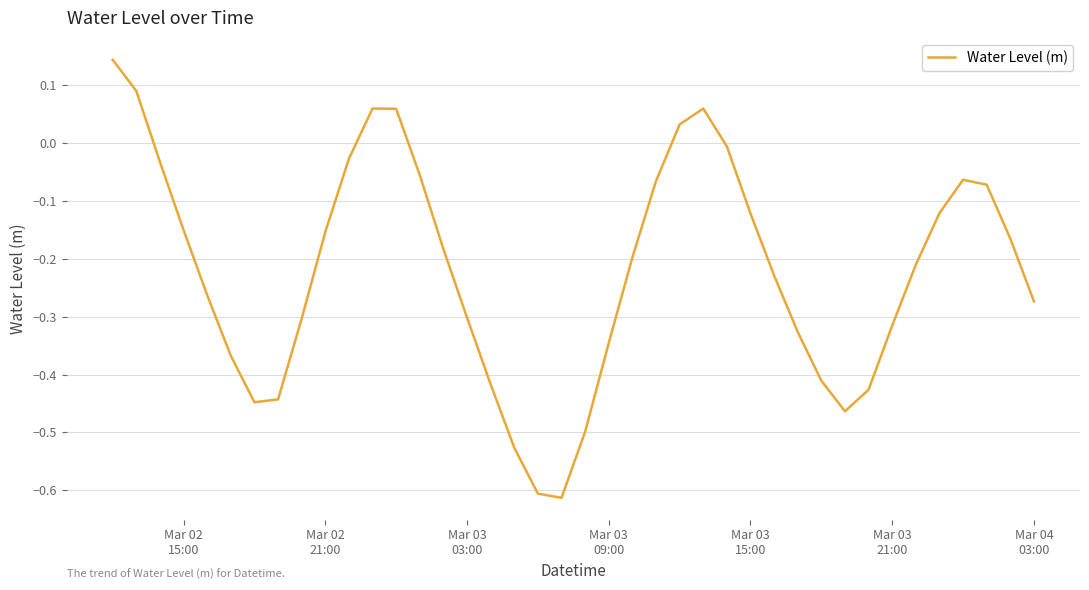

How many negative values are there?

34